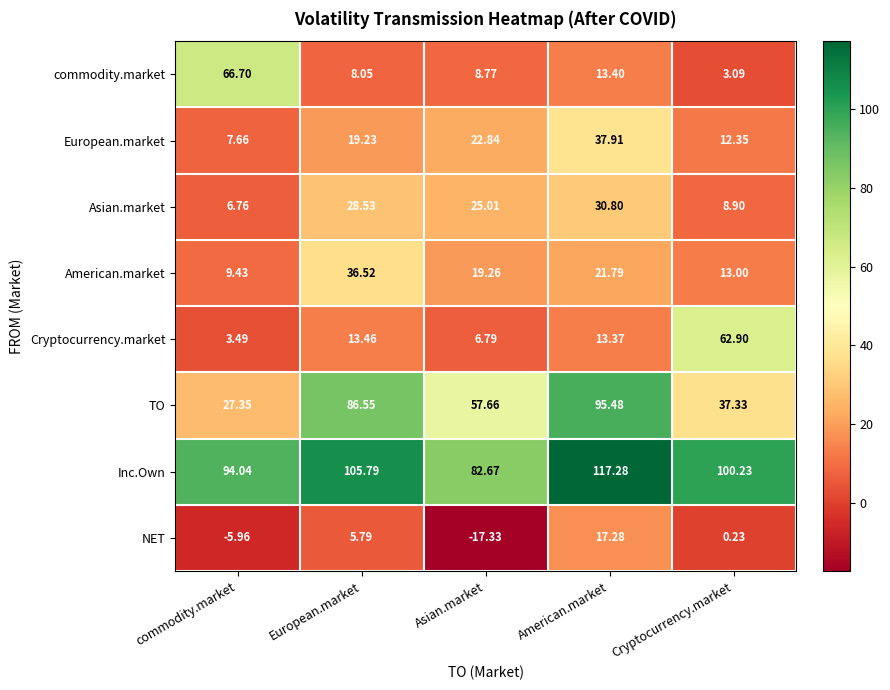

At European.market, list the series in order from smallest to largest.

NET, commodity.market, Cryptocurrency.market, European.market, Asian.market, American.market, TO, Inc.Own